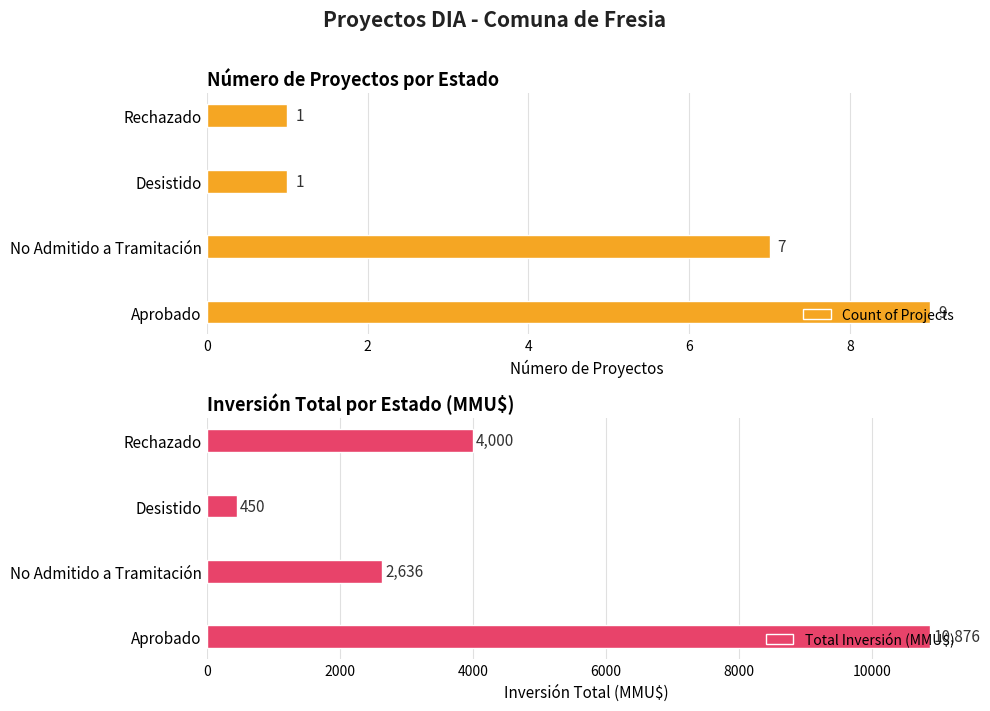

Count the number of data series in this chart.

2